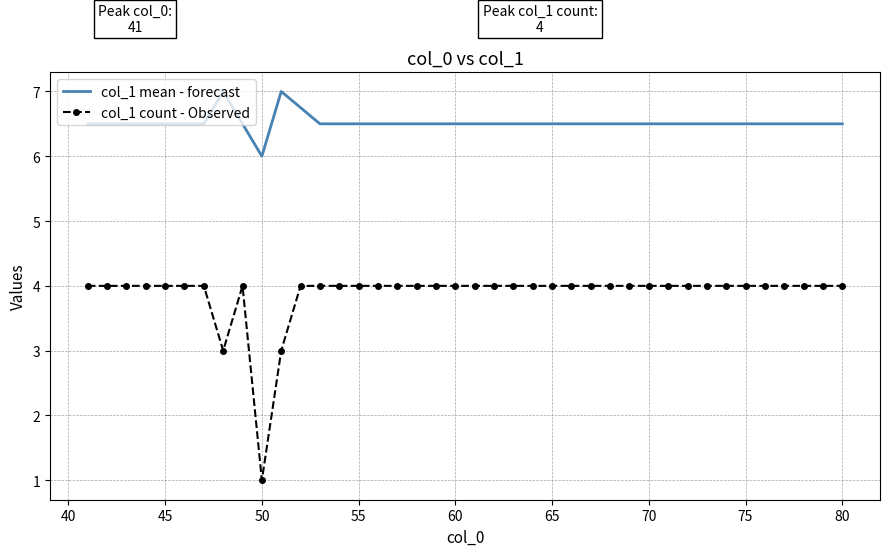

Reading left to right, transcribe all the data shown in this chart.

col_1 mean - forecast: 6.5	6.5	6.5	6.5	6.5	6.5	6.5	7.0	6.5	6.0	7.0	6.8	6.5	6.5	6.5	6.5	6.5	6.5	6.5	6.5	6.5	6.5	6.5	6.5	6.5	6.5	6.5	6.5	6.5	6.5	6.5	6.5	6.5	6.5	6.5	6.5	6.5	6.5	6.5	6.5
col_1 count - Observed: 4.0	4.0	4.0	4.0	4.0	4.0	4.0	3.0	4.0	1.0	3.0	4.0	4.0	4.0	4.0	4.0	4.0	4.0	4.0	4.0	4.0	4.0	4.0	4.0	4.0	4.0	4.0	4.0	4.0	4.0	4.0	4.0	4.0	4.0	4.0	4.0	4.0	4.0	4.0	4.0